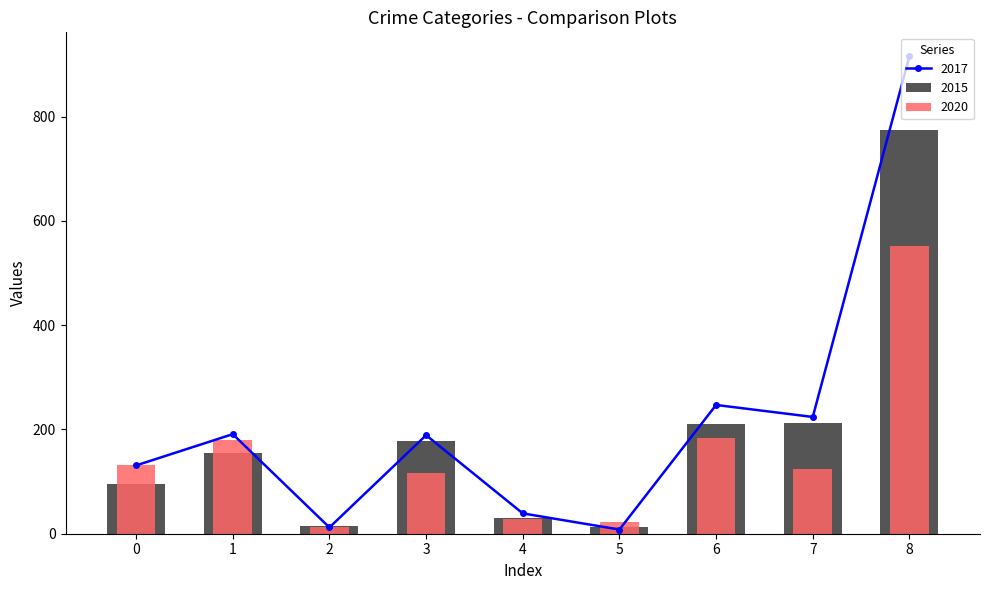

True or false: 2017 has more than 1 points higher than both neighbors.

True